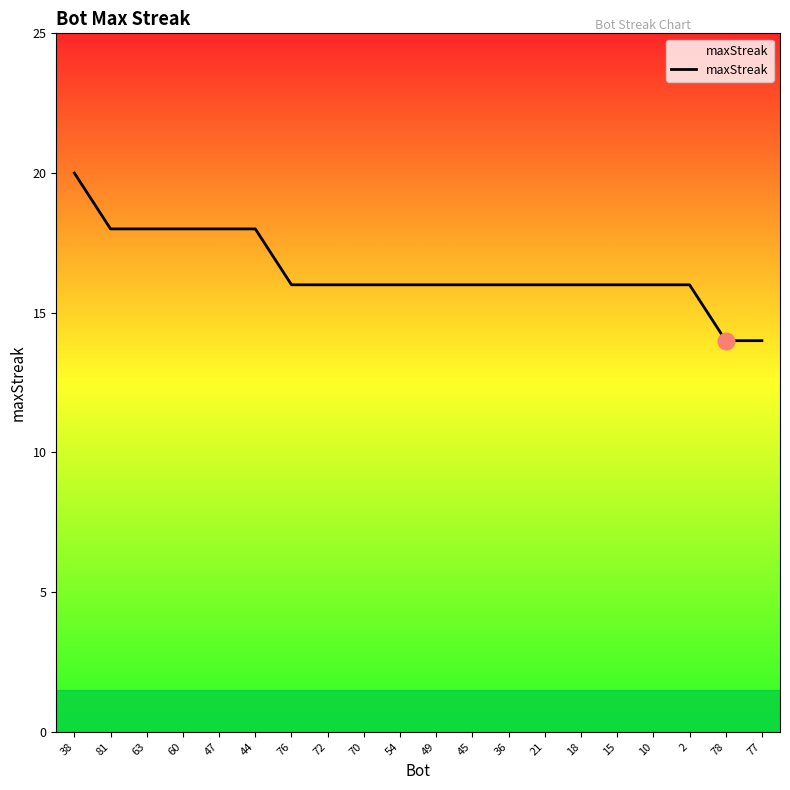

What value does the data have at 81?

18